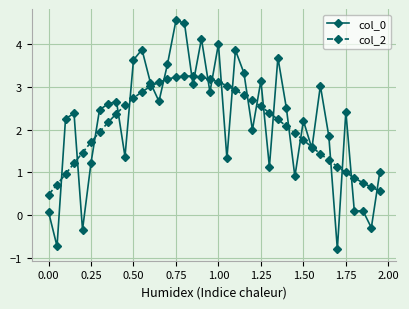

What is the minimum value for col_2?

0.5